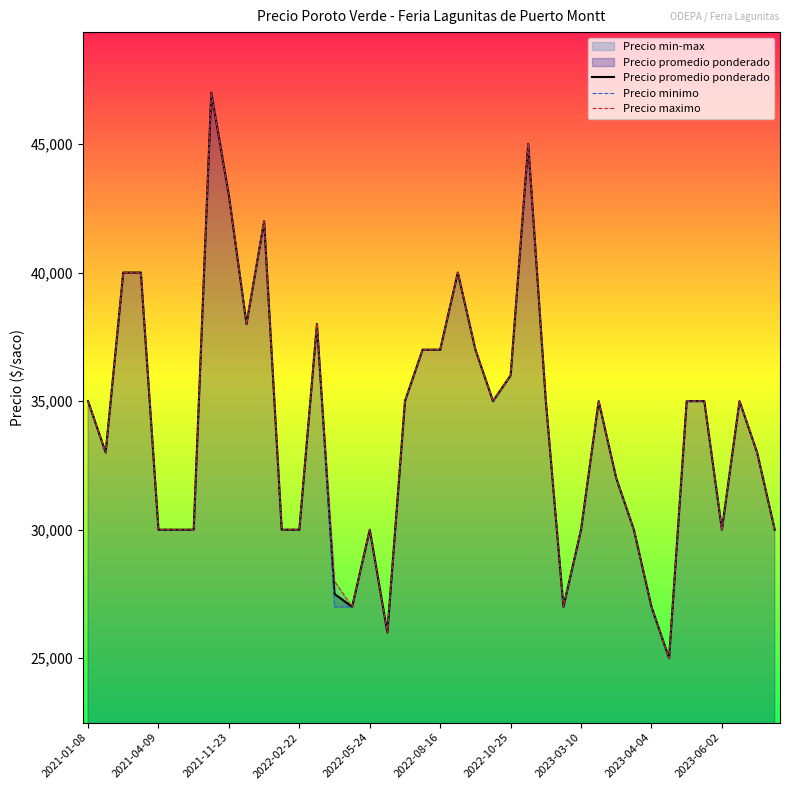

What is the minimum value for Precio promedio ponderado?

25000